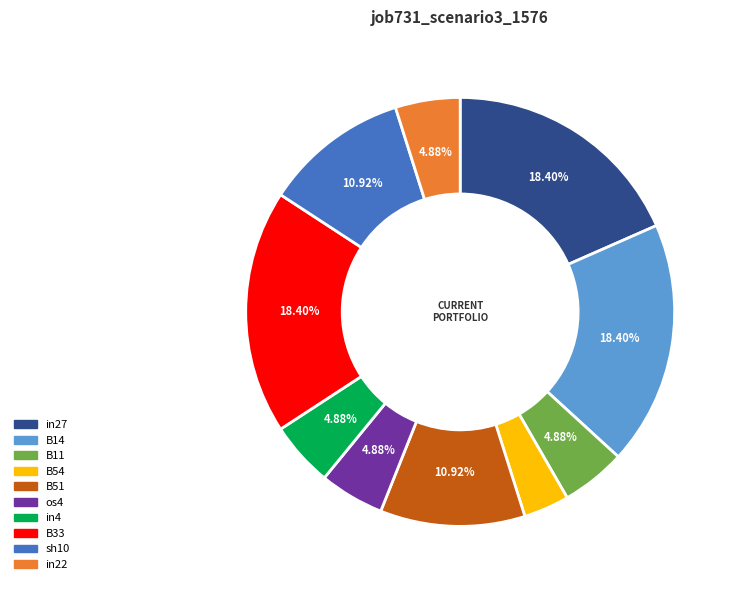

To the nearest percent, what portion does B11 represent?

5%